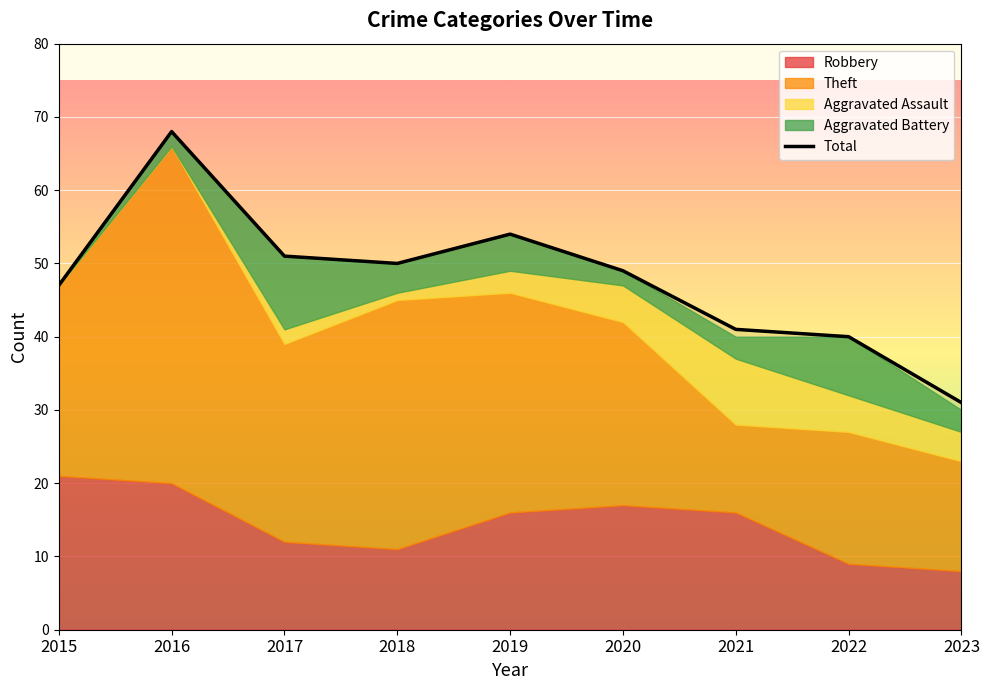

How many interior local peaks (higher than both neighbors) does the data have?

2